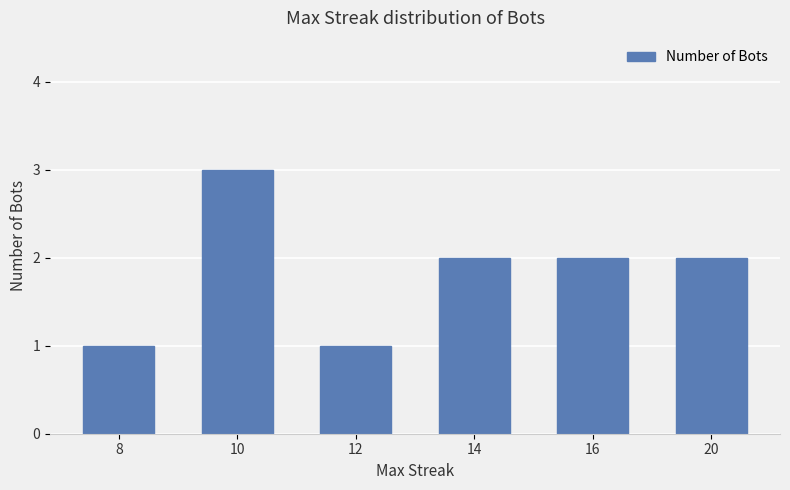

Is it true that the value at 20 is 2?

True